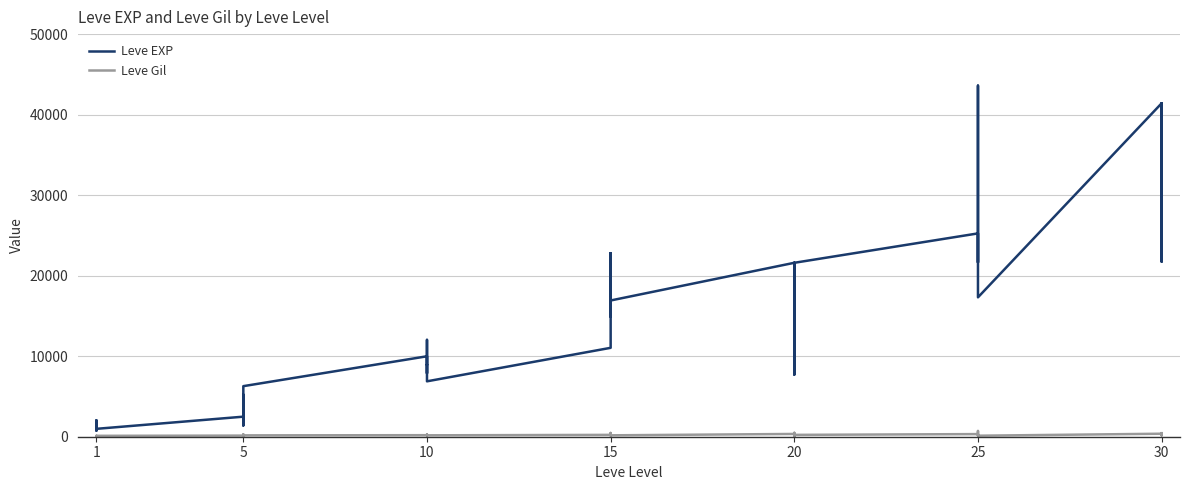

Is the value of Leve Gil at 12 greater than the value of Leve EXP at 27?

No